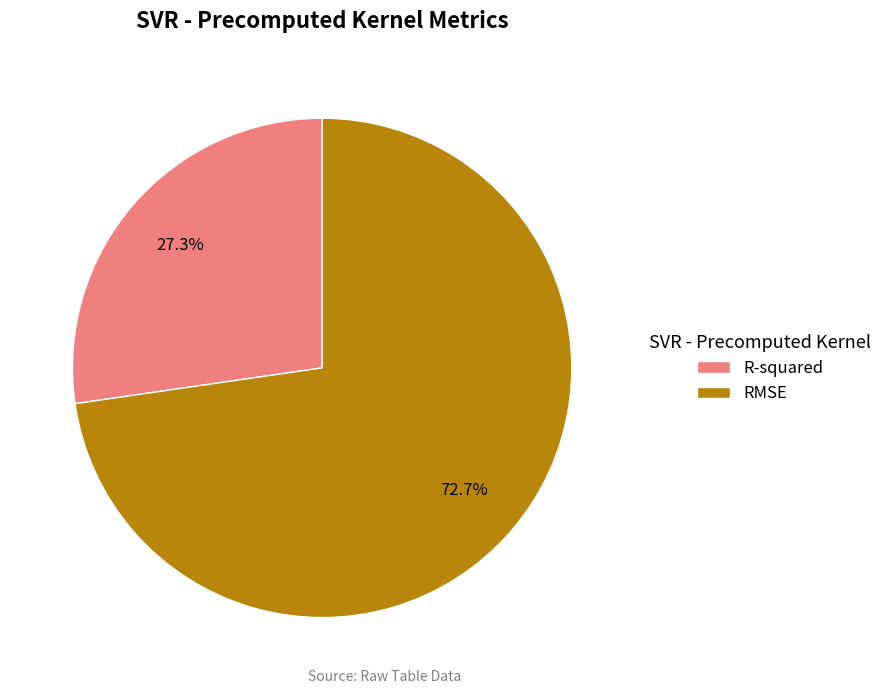

Rank the categories by value from lowest to highest.

R-squared, RMSE